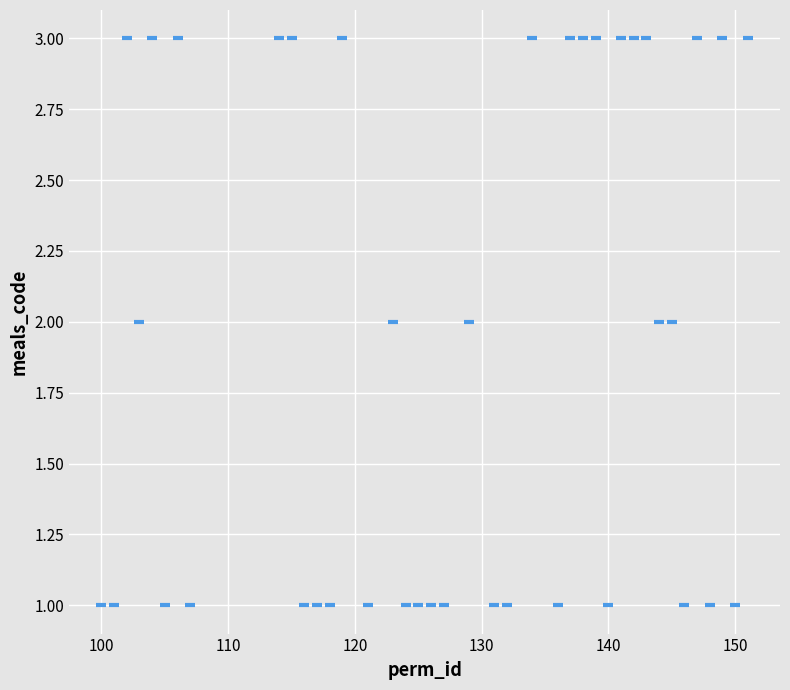

What is the range of X values (max minus min)?

51